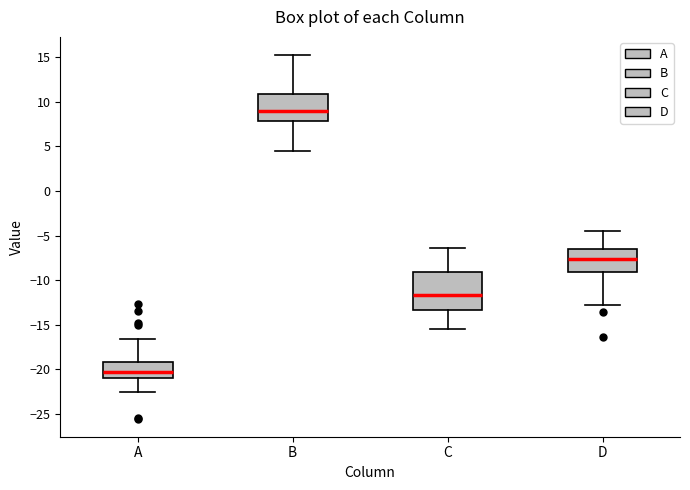

Reading left to right, read every box against the y-axis: the position of its median line, the range the box covers, and the ends of its whiskers. The values are not printed on the chart, so give them approximately, as read against the axis.

A: median -20.0, box -21.0 to -19.0, whiskers -22.5 to -16.5
B: median 9.0, box 8.0 to 11.0, whiskers 4.5 to 15.0
C: median -11.5, box -13.5 to -9.0, whiskers -15.5 to -6.5
D: median -7.5, box -9.0 to -6.5, whiskers -12.5 to -4.5